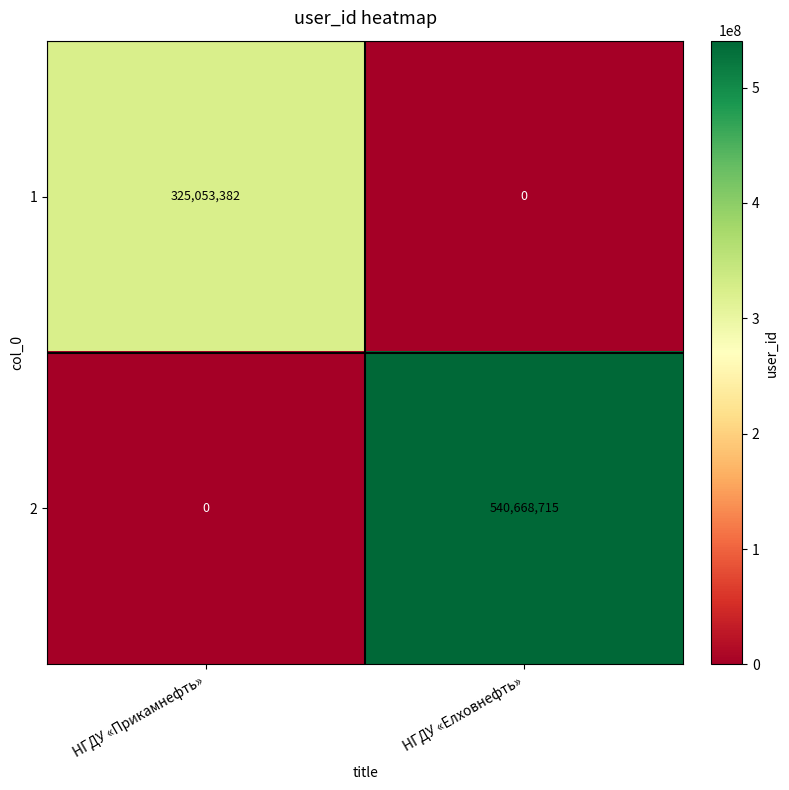

Reading right to left, transcribe all the data shown in this chart.

1: НГДУ «Елховнефть»=0	НГДУ «Прикамнефть»=325053382
2: НГДУ «Елховнефть»=540668715	НГДУ «Прикамнефть»=0